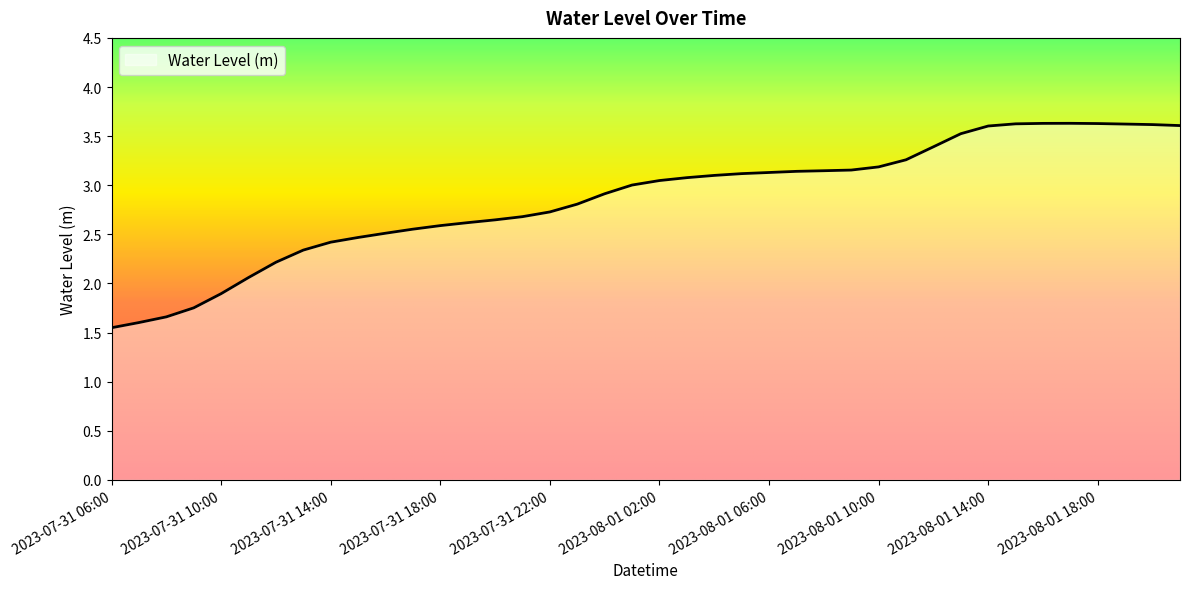

What is the difference between the maximum and minimum values?

2.1